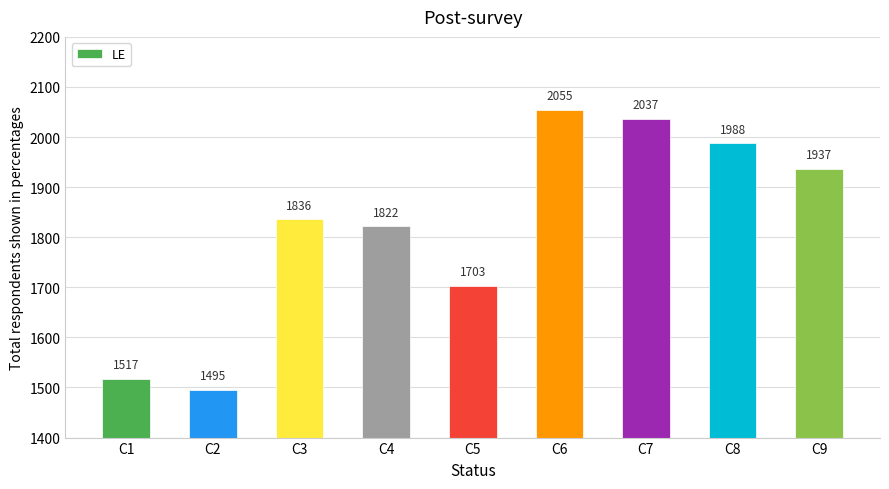

Rank the categories by value from lowest to highest.

C2, C1, C5, C4, C3, C9, C8, C7, C6